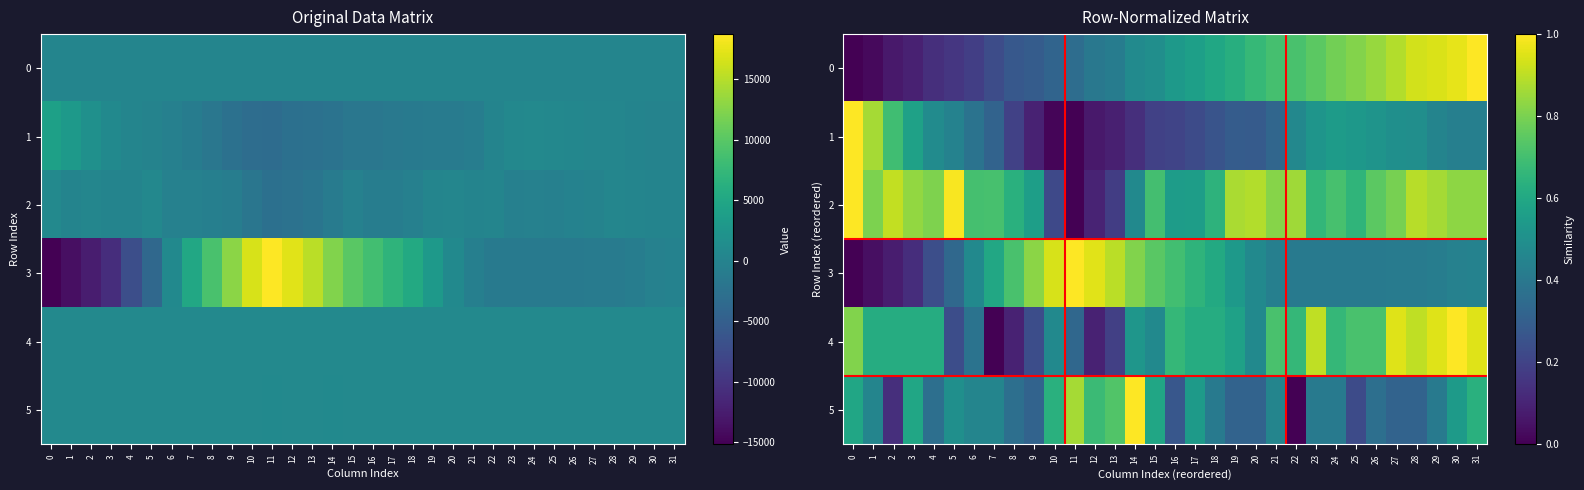

What is the greatest value displayed?

1.0